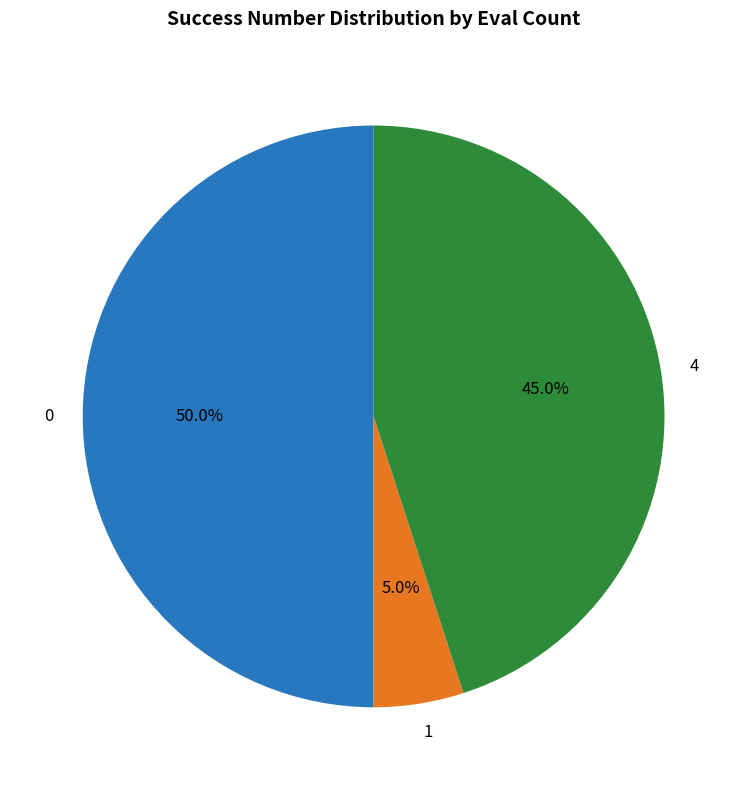

Does 4 represent more than half of the total?

No